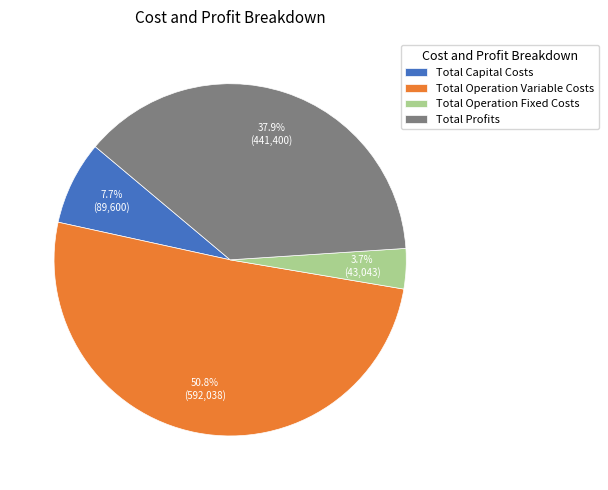

What is the ratio of the value at Total Profits to the value at Total Operation Variable Costs?

0.7